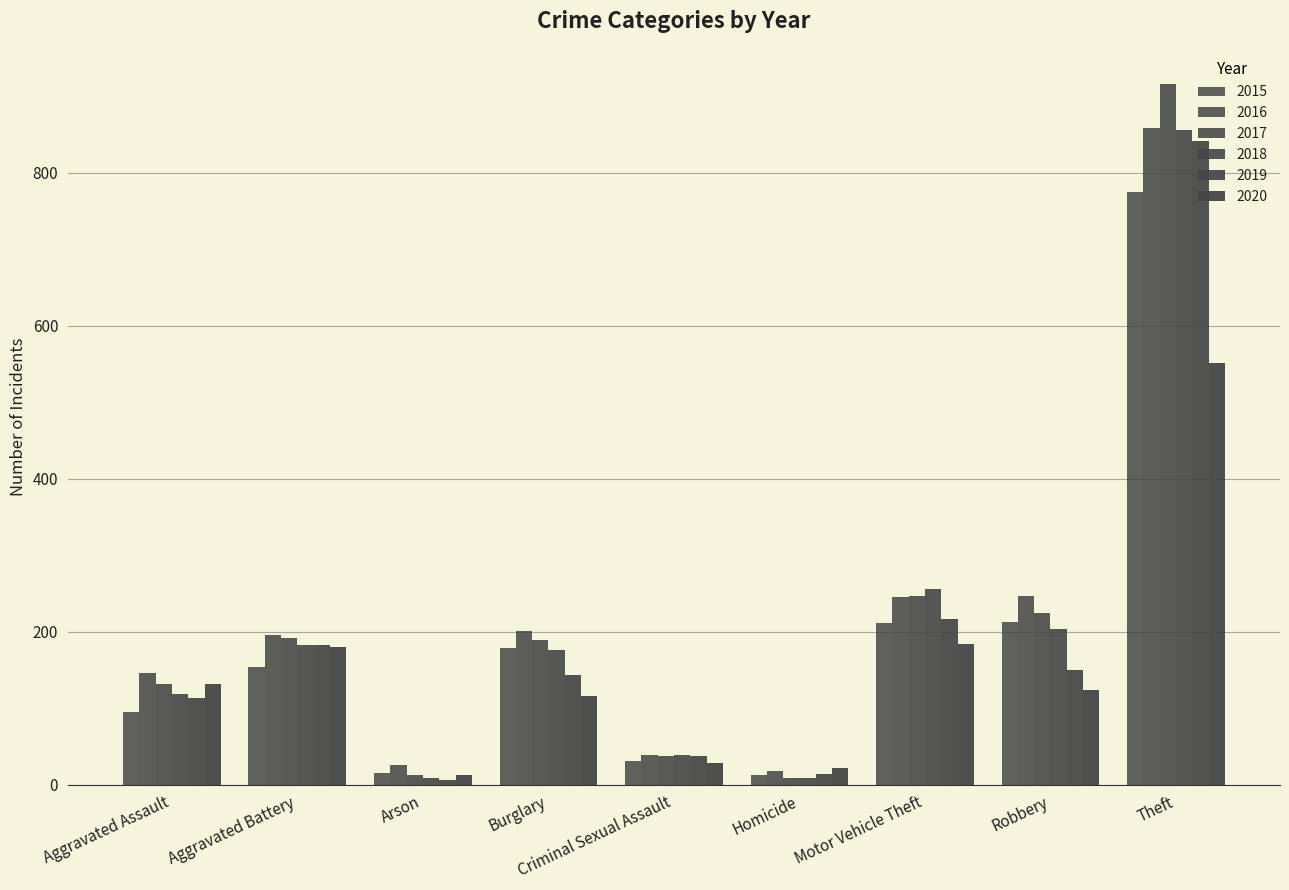

At which label does 2018 first exceed 176?

Aggravated Battery